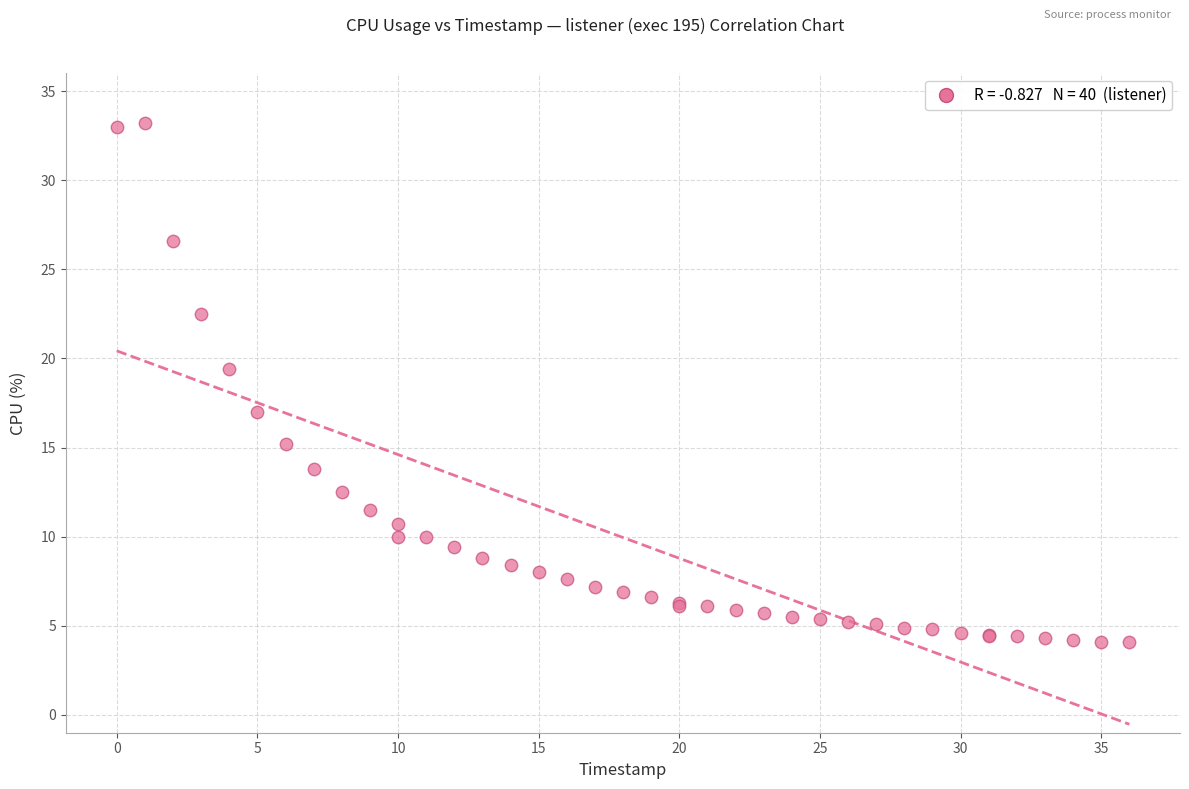

What Y value in the scatter plot is closest to 18?

17.0